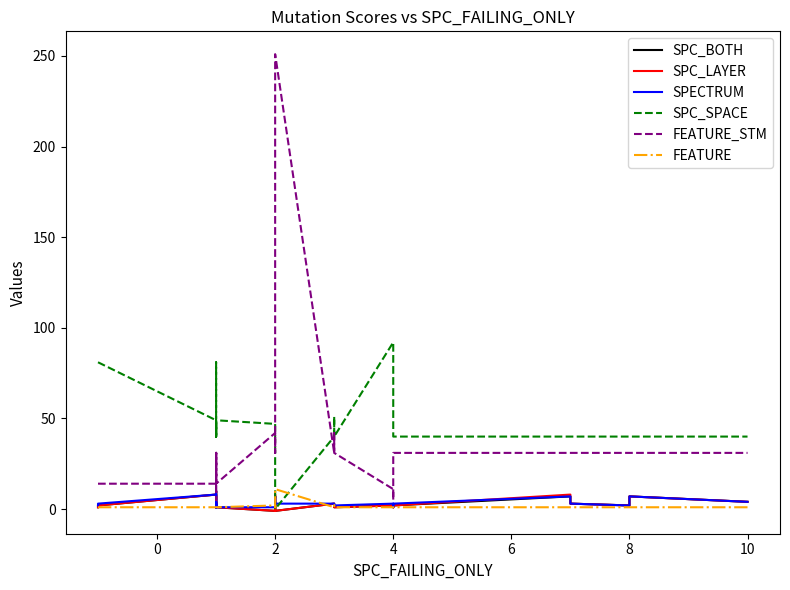

Reading left to right, list all the values displayed in this chart.

SPC_BOTH: 1	2	8	3	1	10	2	1	1	1	3	3	1	1	1	1	2	1	2	4	4	4	1	1	-1	7	-1	3	2	1	2	1	2	7	3	3	2	2	7	4
SPC_LAYER: 1	2	8	3	1	10	2	1	1	1	3	3	1	1	1	1	2	1	2	4	4	4	1	1	-1	8	-1	3	2	1	2	1	2	8	3	3	2	2	7	4
SPECTRUM: 2	3	8	3	1	10	2	2	2	1	3	3	1	1	2	1	2	2	2	4	4	4	1	1	1	7	3	3	3	2	3	1	3	7	3	3	2	2	7	4
SPC_SPACE: 81	81	49	40	40	40	40	40	40	81	40	40	40	40	40	40	40	47	40	40	40	40	40	49	47	40	0	40	51	40	92	47	40	40	40	40	40	40	40	40
FEATURE_STM: 14	14	14	31	31	31	31	31	31	14	31	31	31	31	31	31	31	5	31	31	31	31	31	14	42	31	251	31	42	31	11	5	31	31	31	31	31	31	31	31
FEATURE: 1	1	1	1	1	1	1	1	1	1	1	1	1	1	1	1	1	1	1	1	1	1	1	1	2	1	11	1	2	1	1	1	1	1	1	1	1	1	1	1